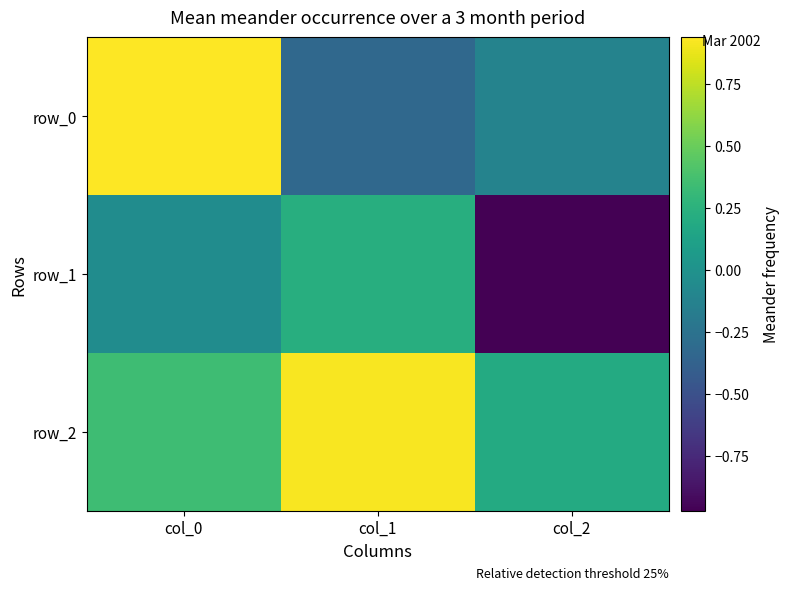

Is the value of row_2 at col_1 greater than the value of row_1 at col_2?

Yes